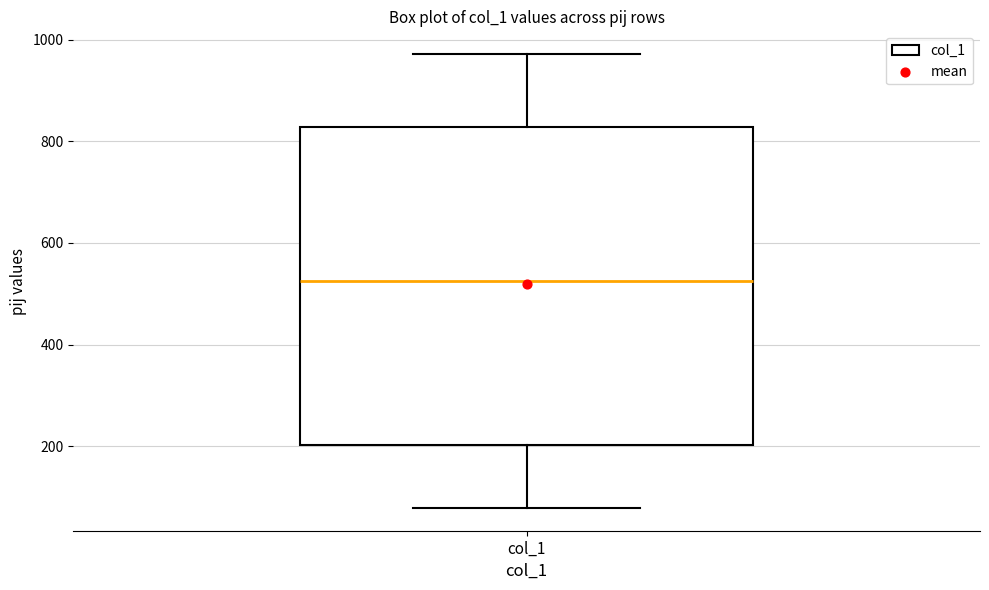

Transcribe this box plot: give where the median line is, the range the box spans, and where the two whiskers end, as read against the y-axis. The values are not printed on the chart, so give them approximately, as read against the axis.

median 520, box 200 to 820, whiskers 80 to 980